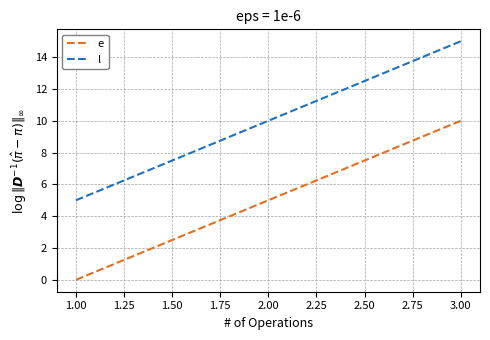

Is it true that l equals 10 at 2.00?

True